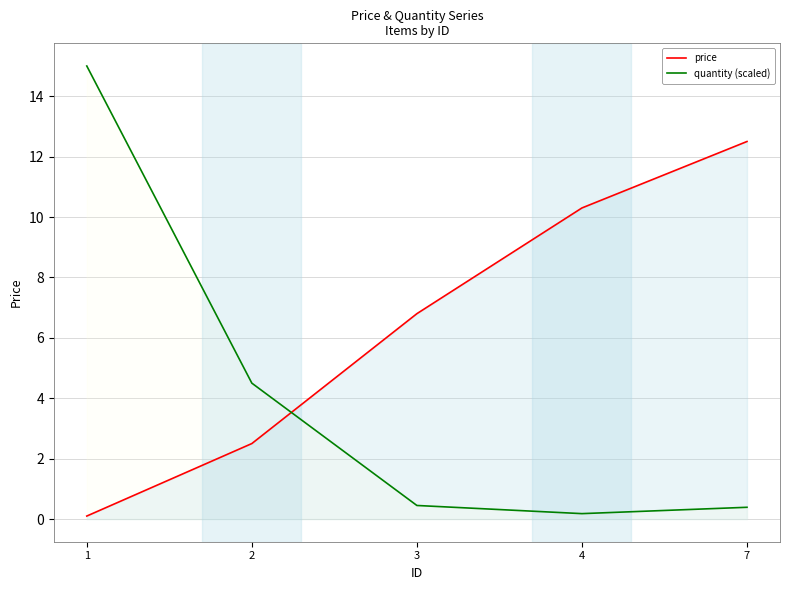

How many lines are shown in the chart?

2